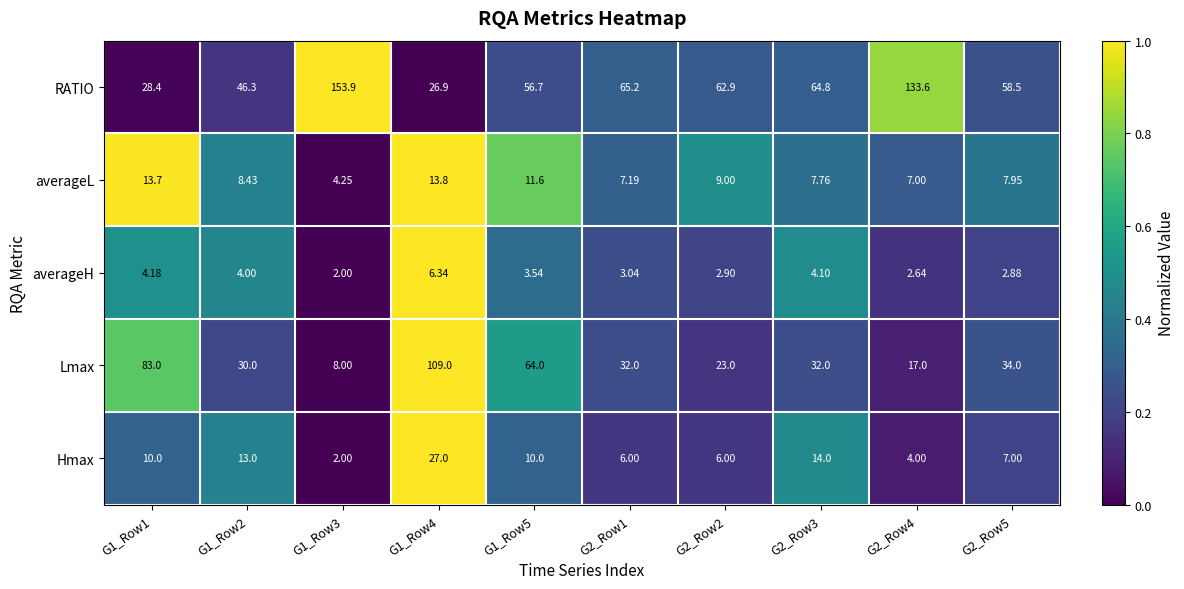

At which category is the sum across all series the highest?

G1_Row4